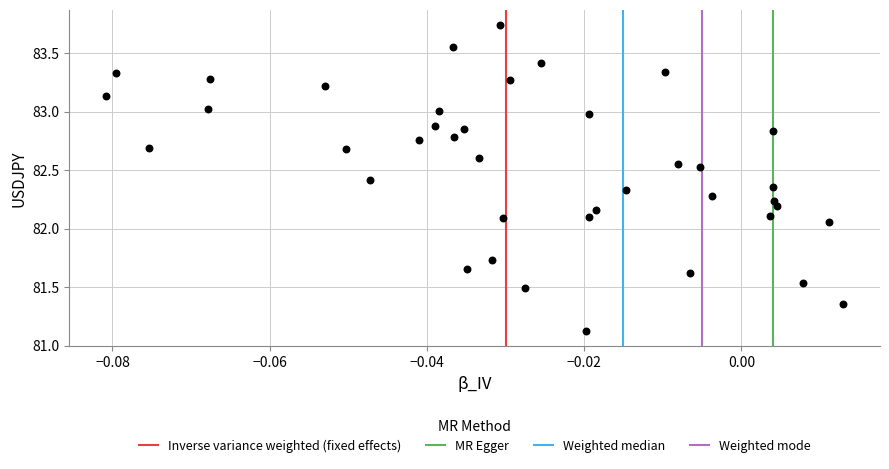

What is the range of Y values (max minus min)?

2.6